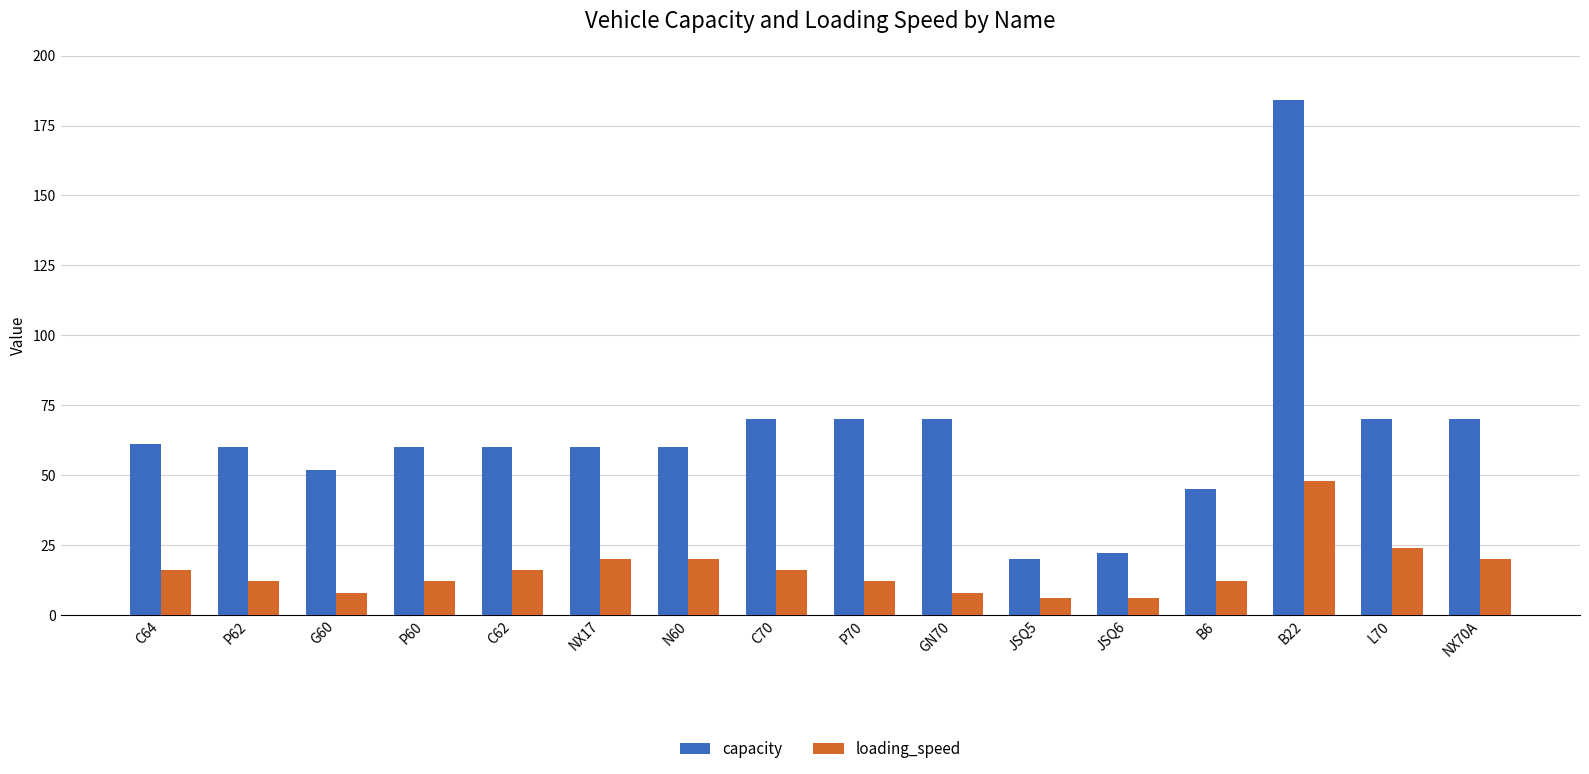

What position from the right is C64?

16